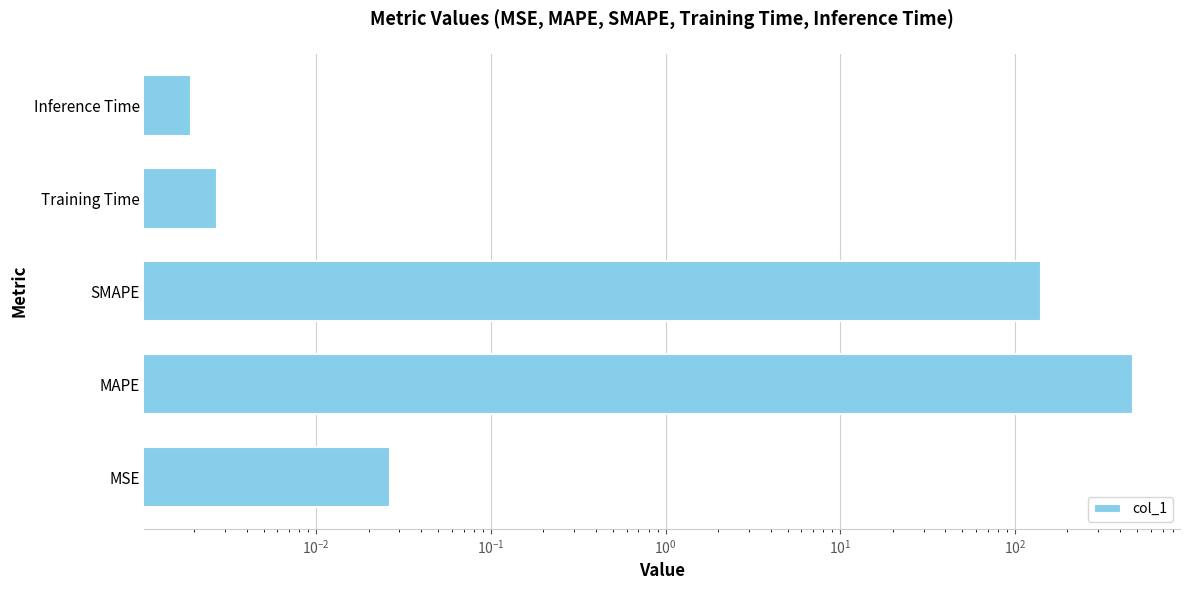

Does the chart contain stacked bars?

No